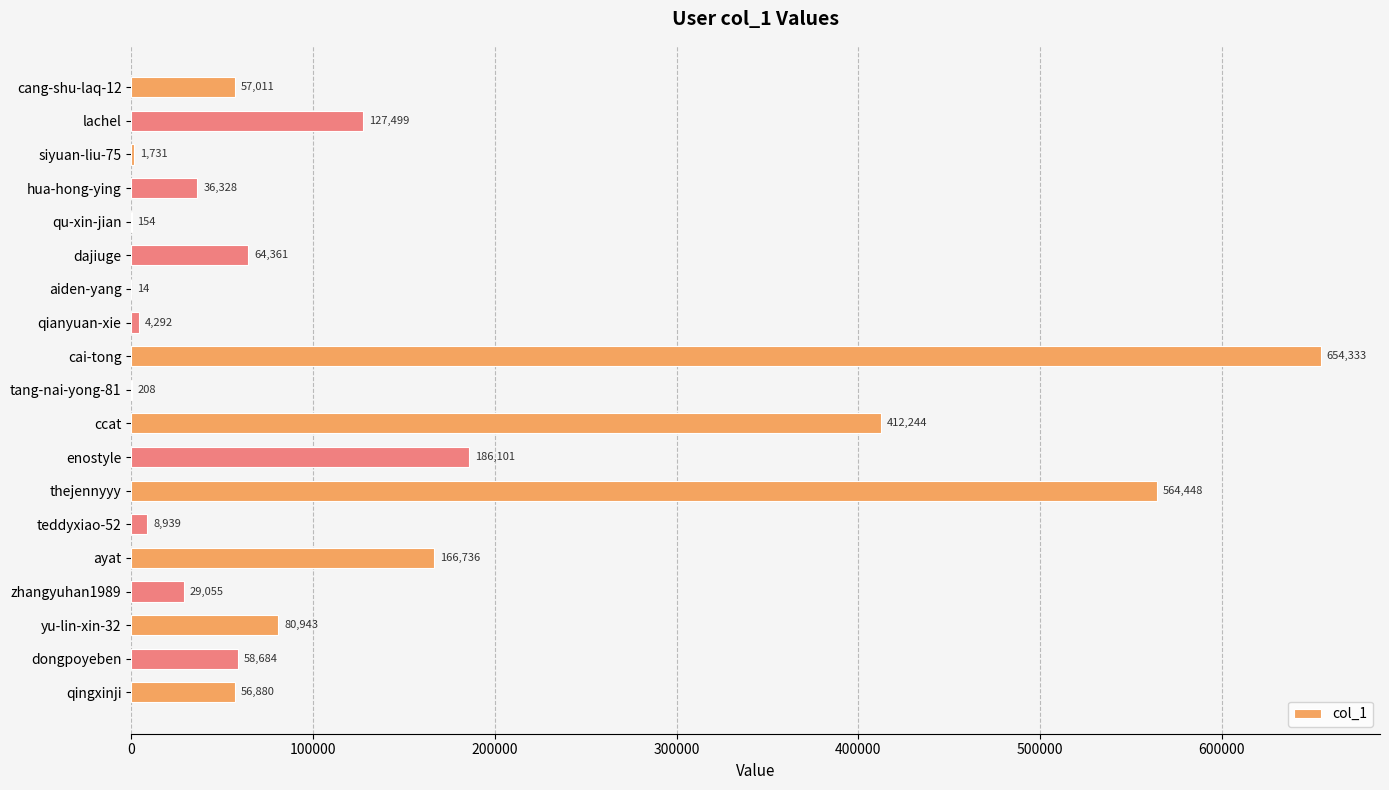

At which category does the chart reach its peak across all series?

cai-tong